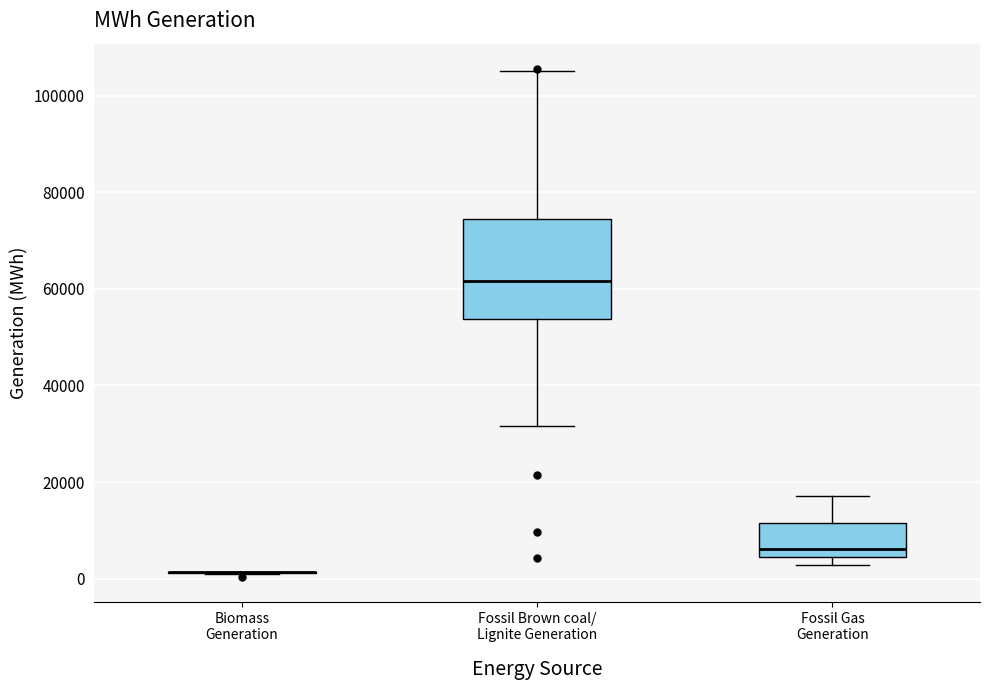

Reading left to right, transcribe this box plot: for each box, give where its median line is, the range the box spans, and where its two whiskers end, as read against the y-axis. The values are not printed on the chart, so give them approximately, as read against the axis.

Biomass Generation: box collapsed to a line at 2000, whiskers 0 to 2000
Fossil Brown coal/ Lignite Generation: median 62000, box 54000 to 74000, whiskers 32000 to 106000
Fossil Gas Generation: median 6000, box 4000 to 12000, whiskers 2000 to 18000